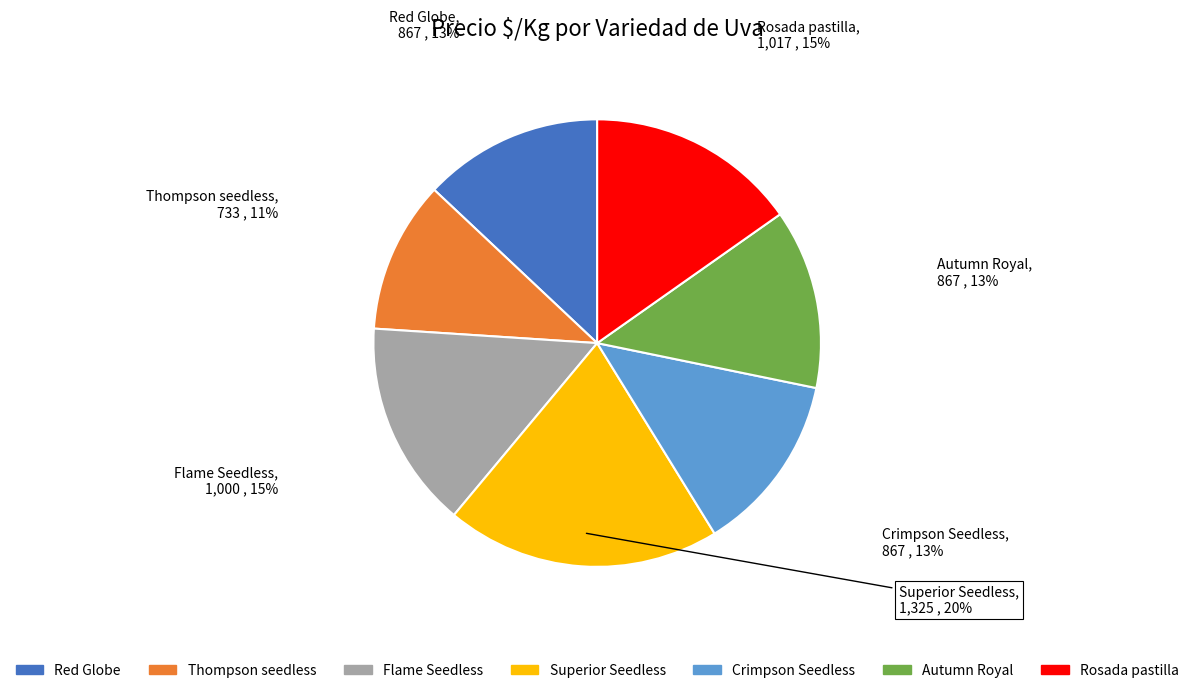

To the nearest percent, what portion does Crimpson Seedless represent?

13%